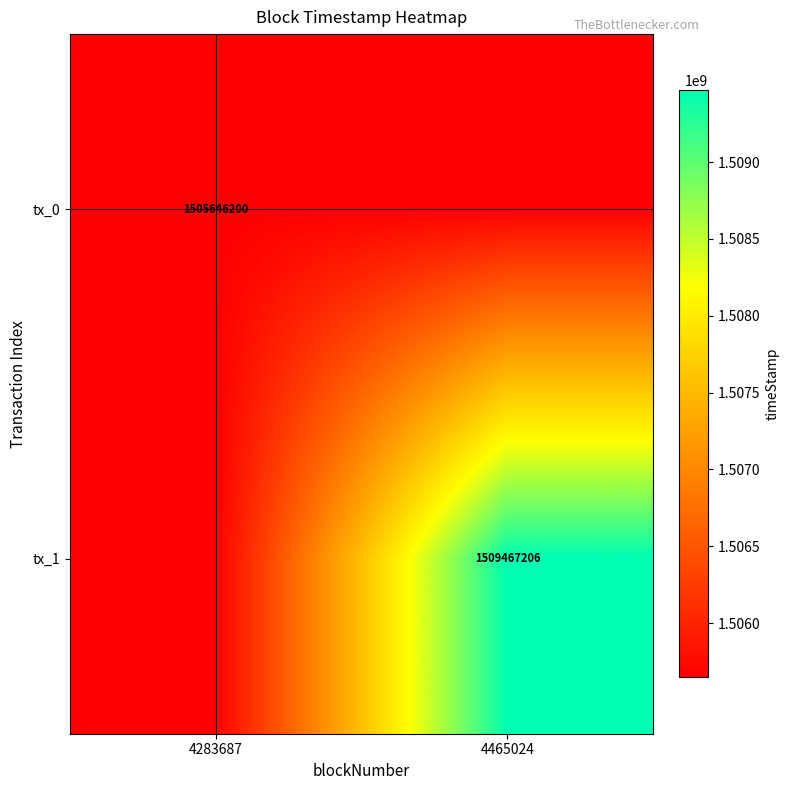

What is the total value across all series at 4465024?

3015113406